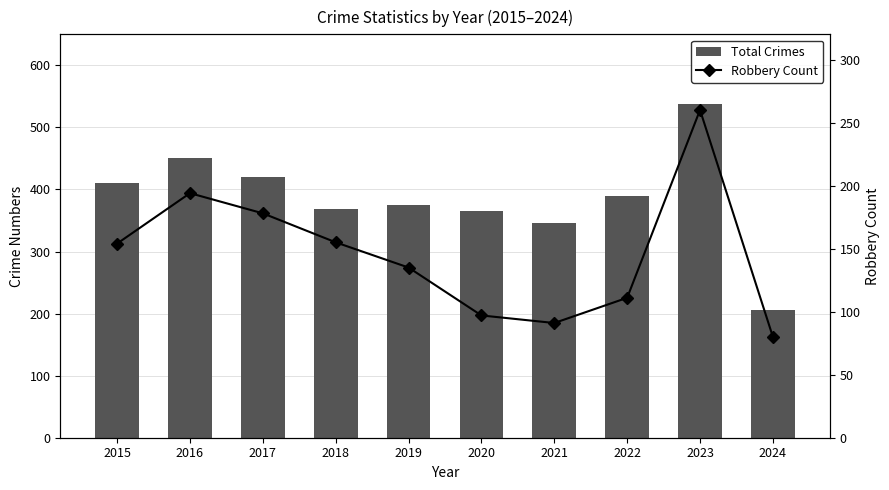

Where does the Robbery Count series first go above 154?

2016